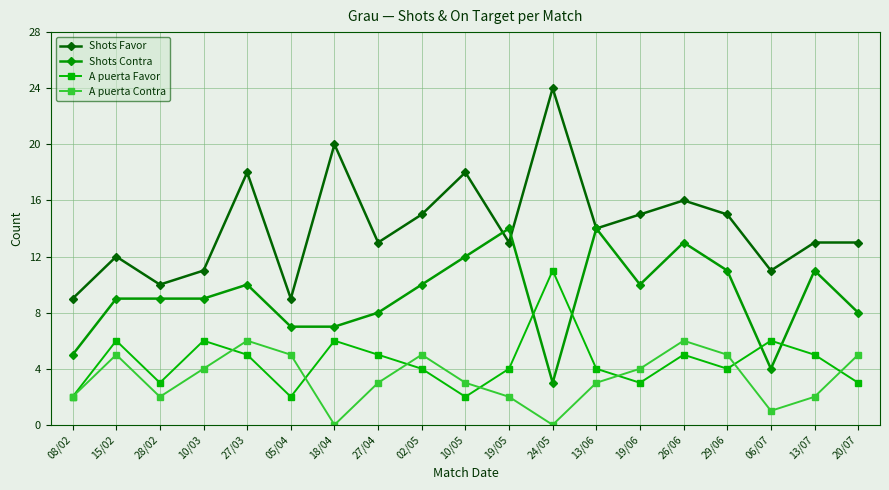

In Shots Favor, how many points are lower than both neighbors (excluding endpoints)?

6